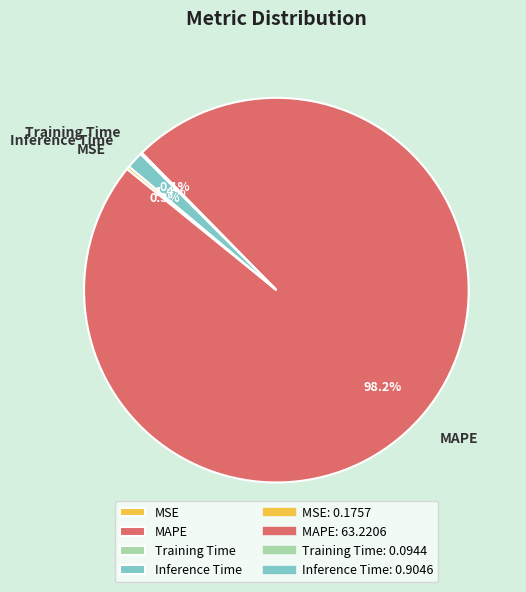

The Inference Time slice represents 11% of the pie. True or false?

False